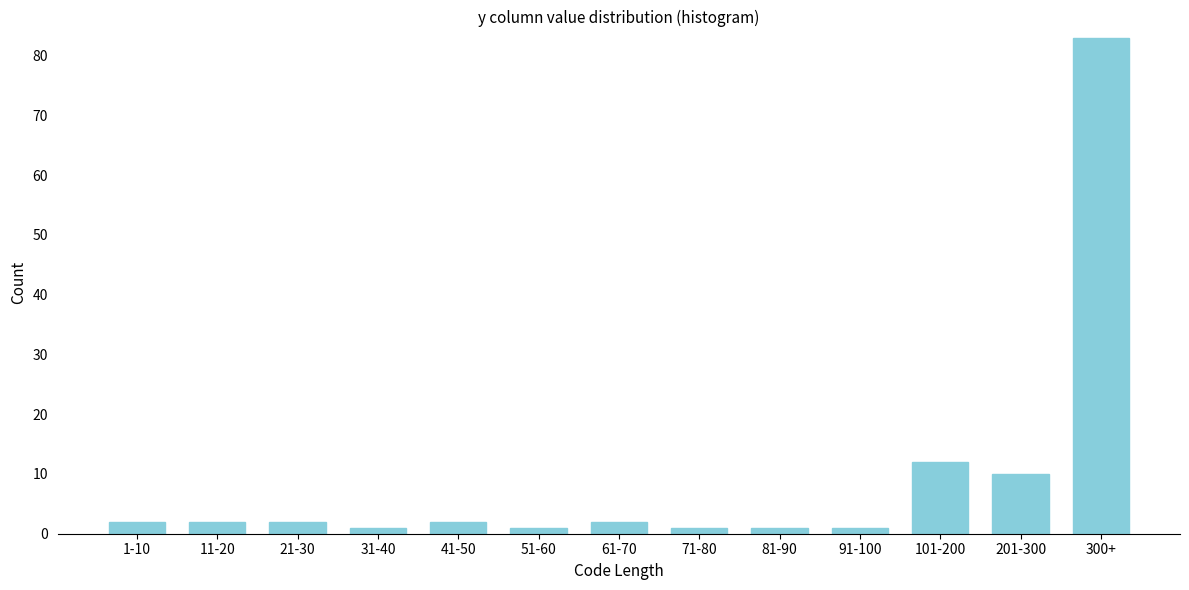

Reading left to right, what are all the values shown in this chart?

2	2	2	1	2	1	2	1	1	1	12	10	83